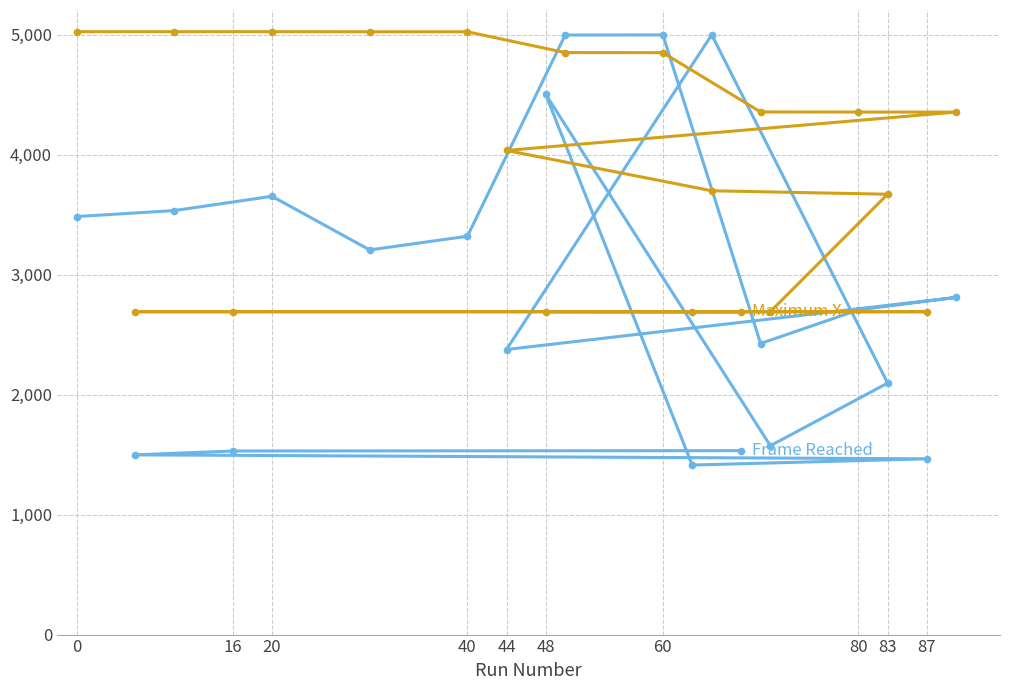

What is the spread (max minus min) of values at 80?

1649